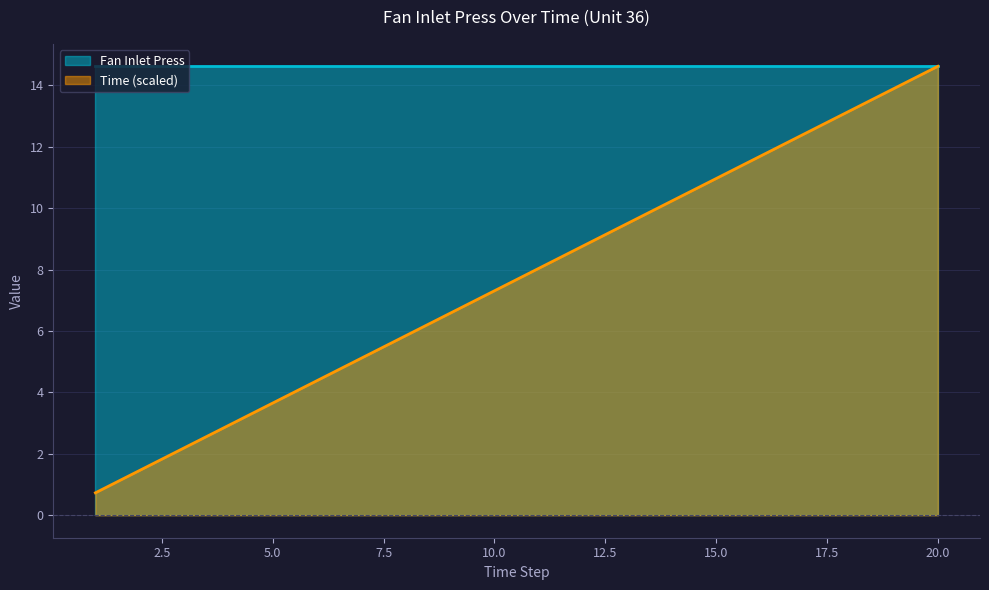

Between 20 and 7, which is larger?

20